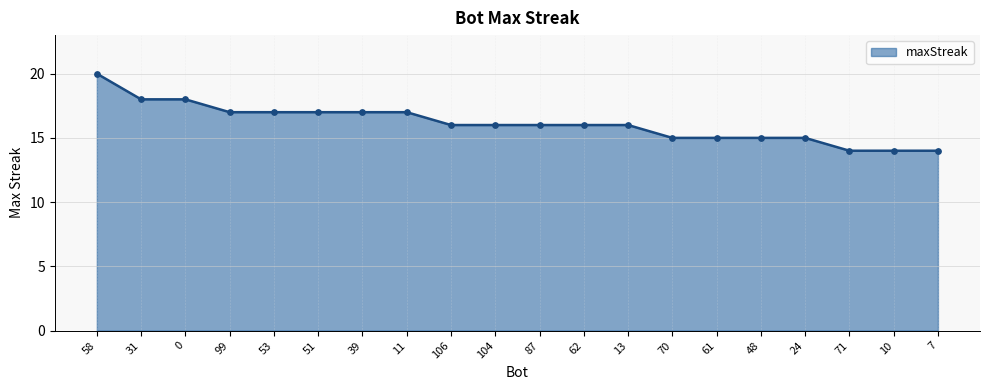

Approximately how many times larger is the value at 99 compared to 39?

1.0